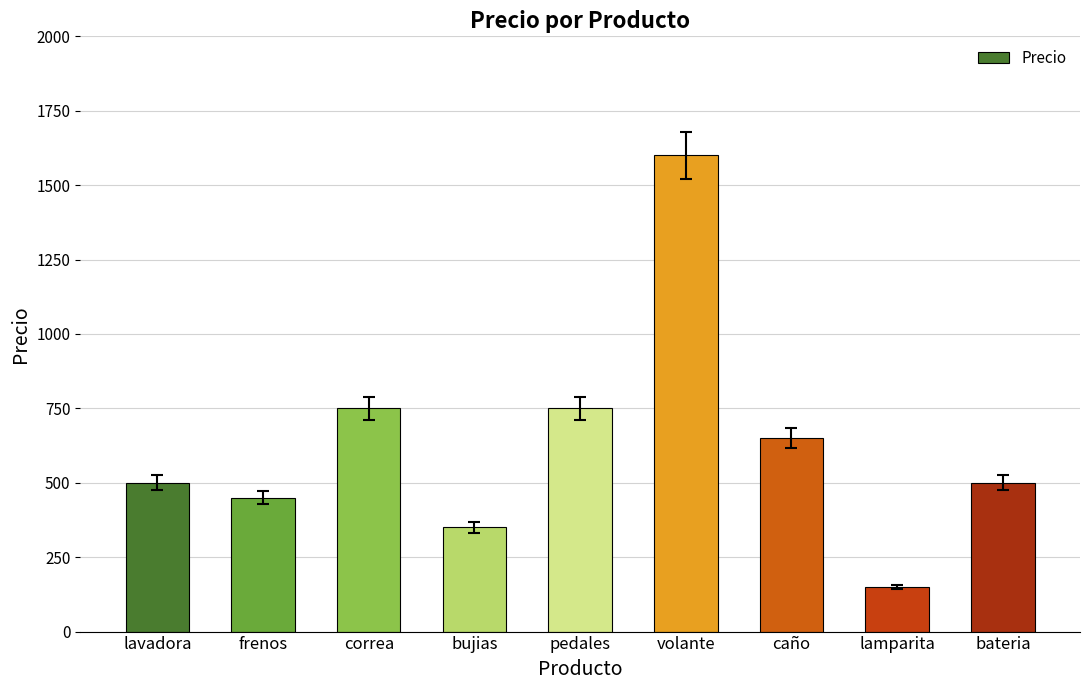

Is it true that the value at pedales is 385?

False